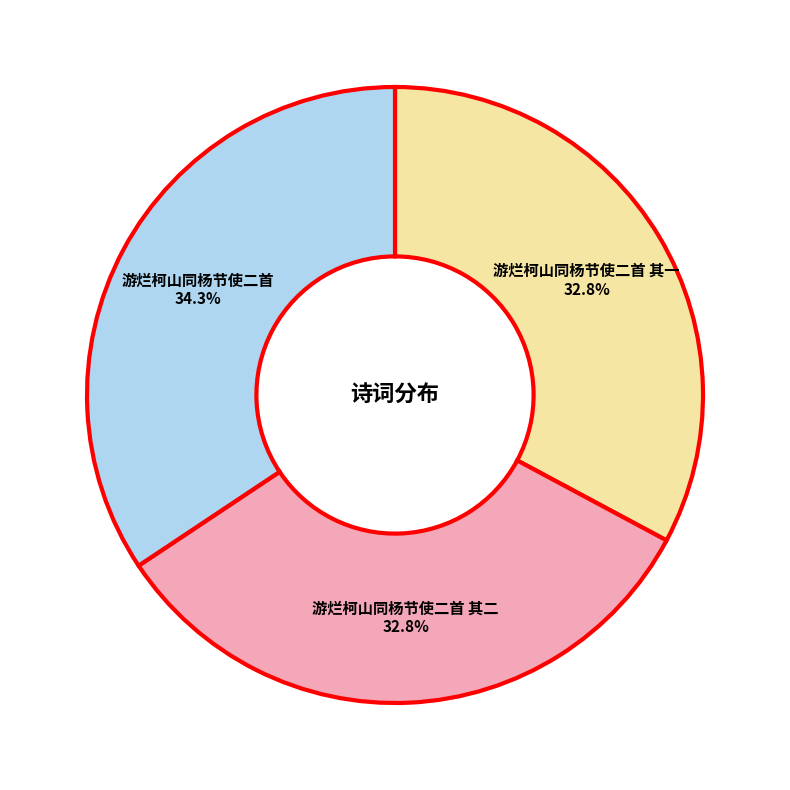

Is there a majority slice in this chart?

No